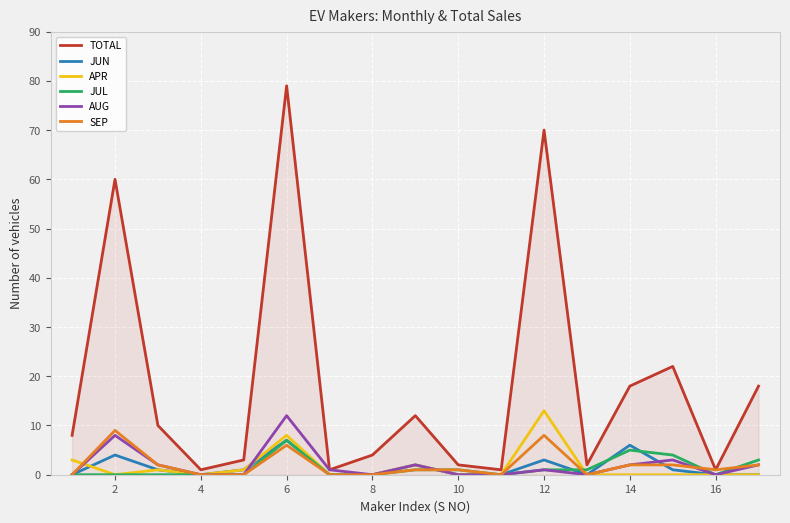

Which series has the largest total across all categories?

TOTAL